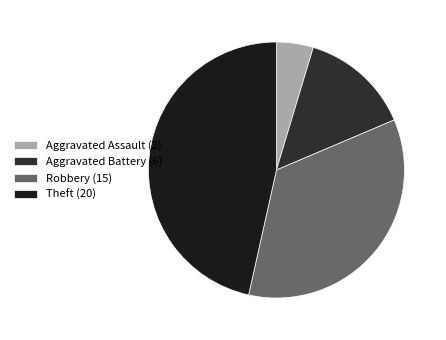

How many segments does this pie chart have?

4